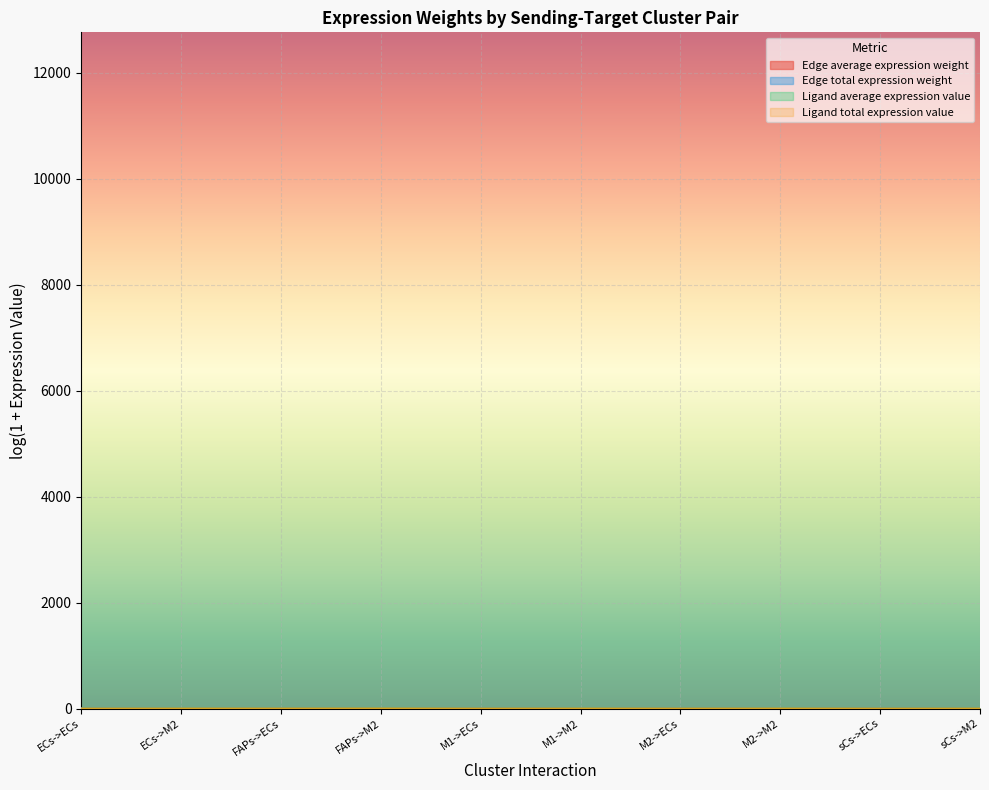

Does the chart display data point markers on the line(s)?

No